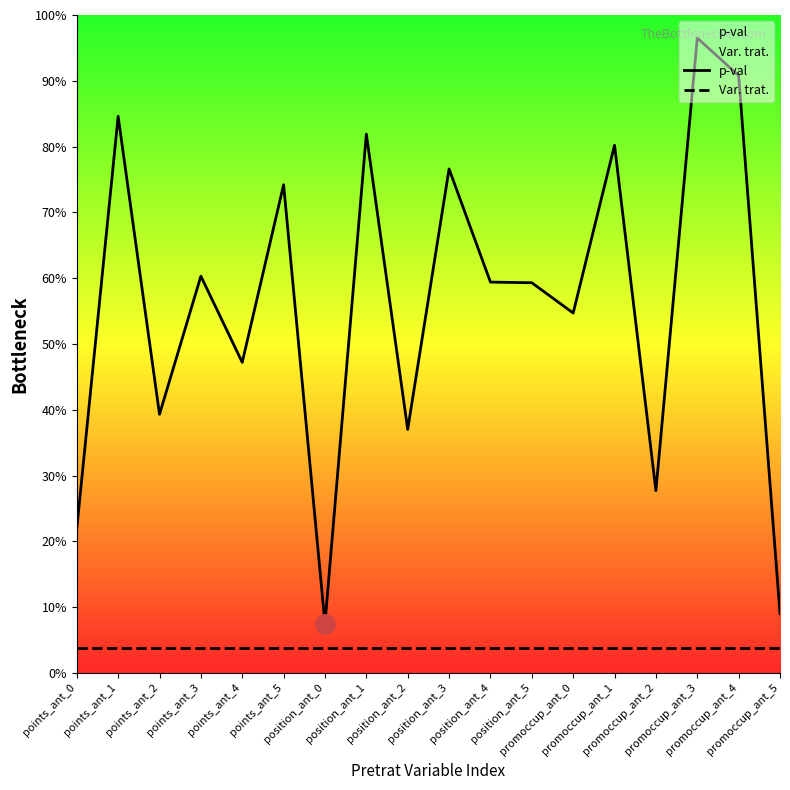

Reading left to right, list all the values displayed in this chart.

p-val: 0.2	0.8	0.4	0.6	0.5	0.7	0.1	0.8	0.4	0.8	0.6	0.6	0.5	0.8	0.3	1.0	0.9	0.1
Var. trat.: 0.0	0.0	0.0	0.0	0.0	0.0	0.0	0.0	0.0	0.0	0.0	0.0	0.0	0.0	0.0	0.0	0.0	0.0